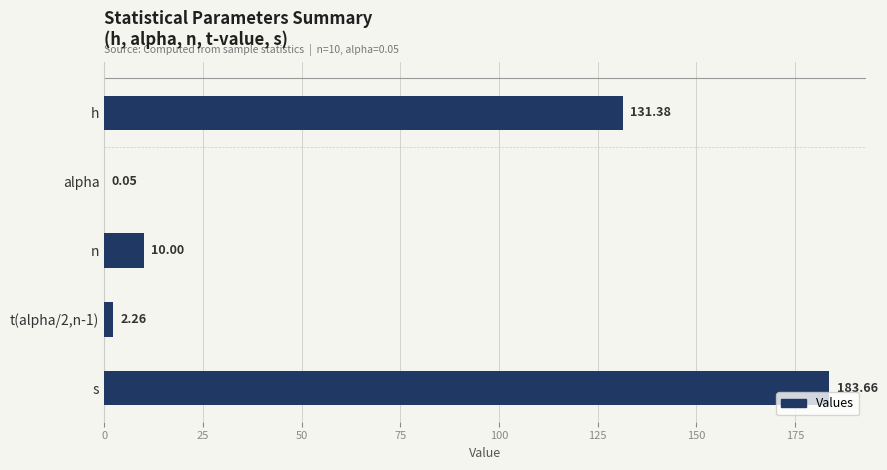

Which label corresponds to the largest value in the chart?

s